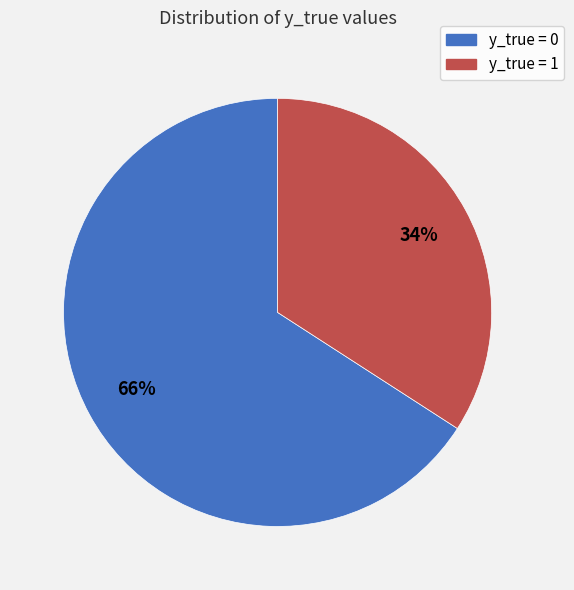

To the nearest percent, what is the average slice percentage?

50%